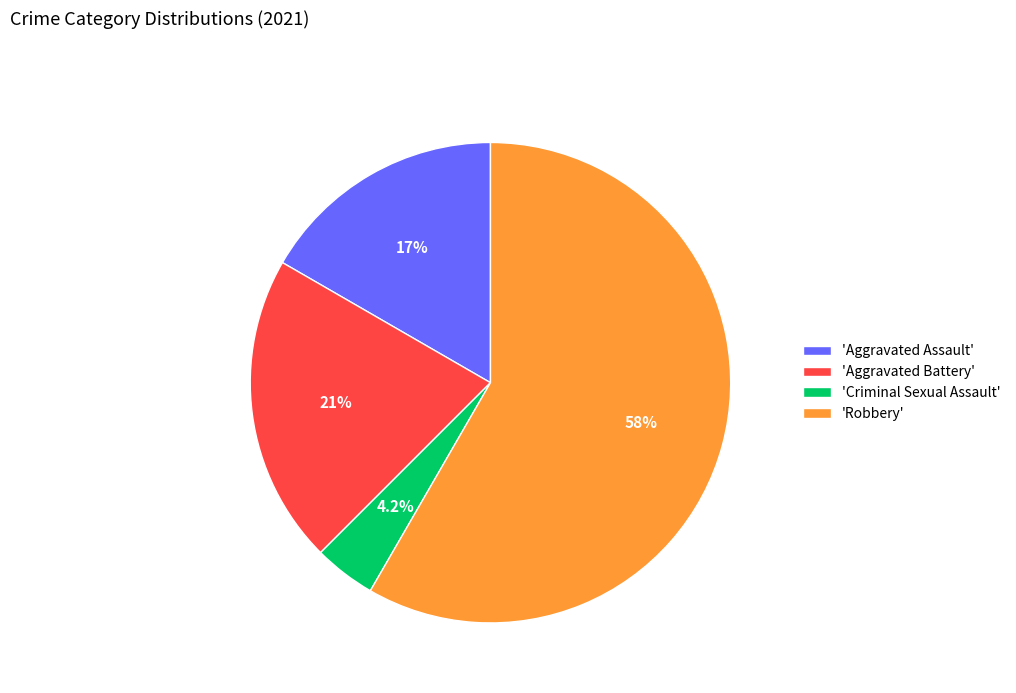

Which category has the smallest portion of the pie?

'Criminal Sexual Assault'